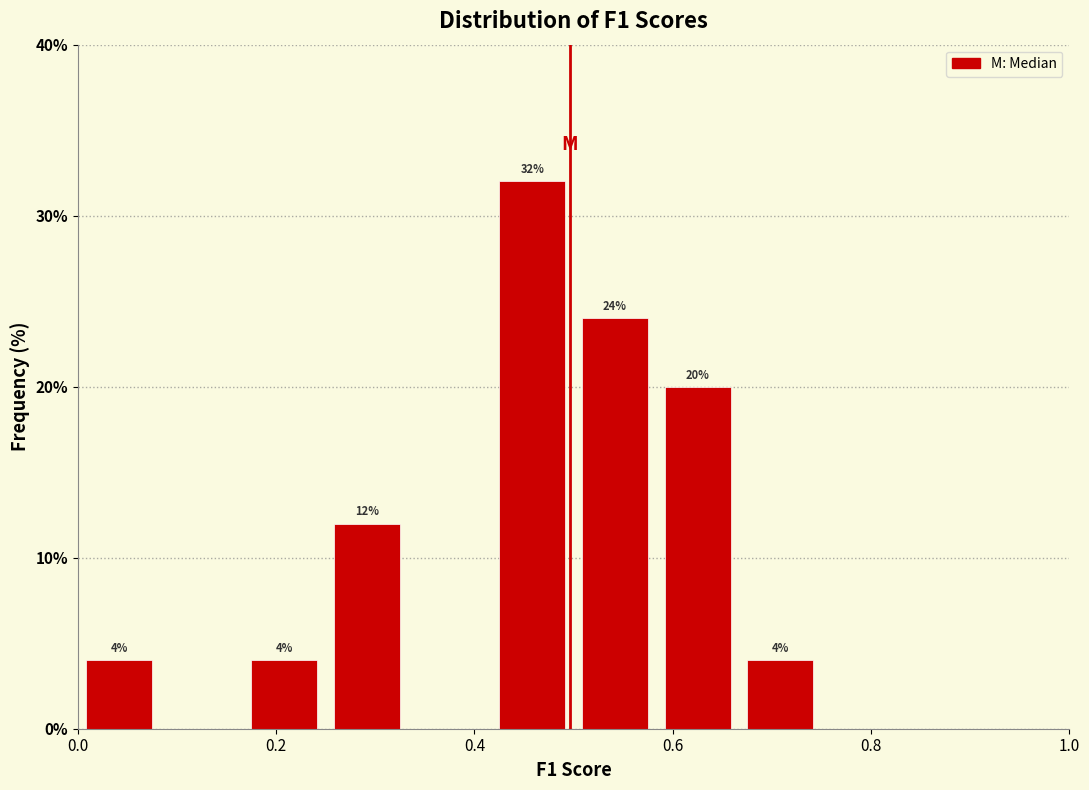

Which range on the x-axis has the tallest bar?

0.42 to 0.50